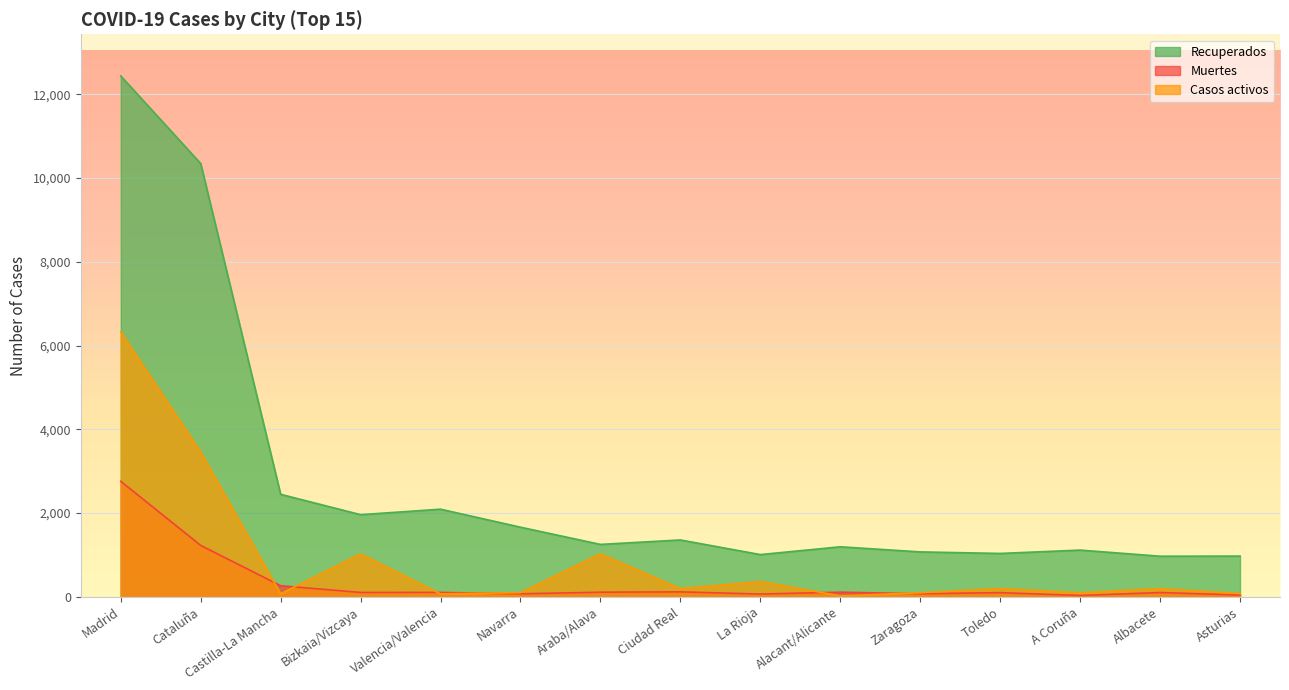

Does the chart display data point markers on the line(s)?

No